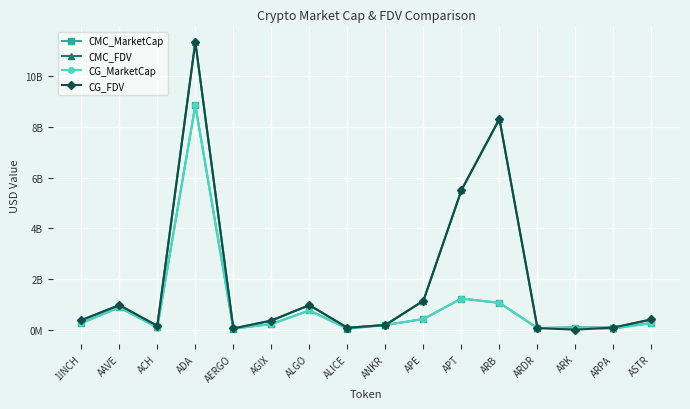

What are all the series names shown in the legend?

CMC_MarketCap, CMC_FDV, CG_MarketCap, CG_FDV